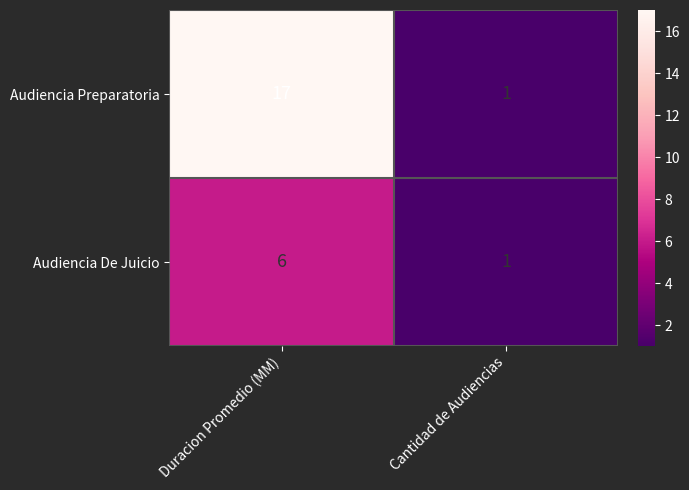

What value does the Audiencia De Juicio series have at Duracion Promedio (MM)?

6